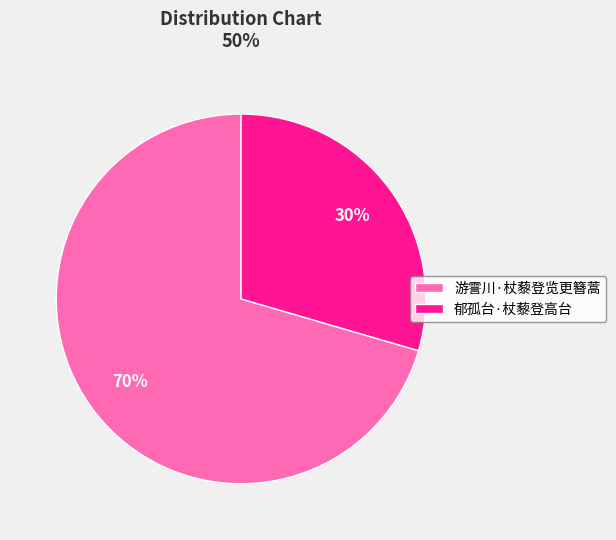

To the nearest percent, what is the combined percentage of 游霅川·杖藜登览更簪蒿 and 郁孤台·杖藜登高台?

100%